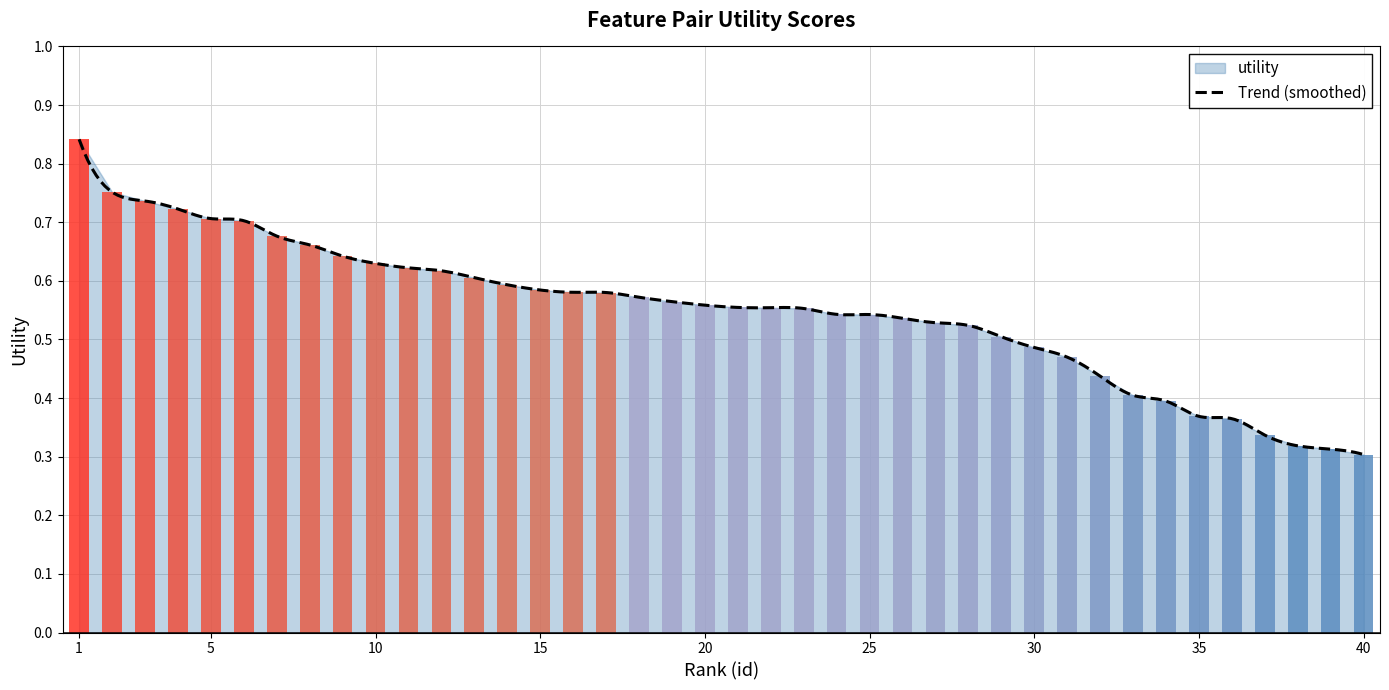

List the labels in order of value, smallest first.

40, 39, 38, 37, 36, 35, 34, 33, 32, 31, 30, 29, 28, 27, 26, 25, 24, 23, 22, 21, 20, 19, 18, 17, 16, 15, 14, 13, 12, 11, 10, 9, 8, 7, 6, 5, 4, 3, 2, 1